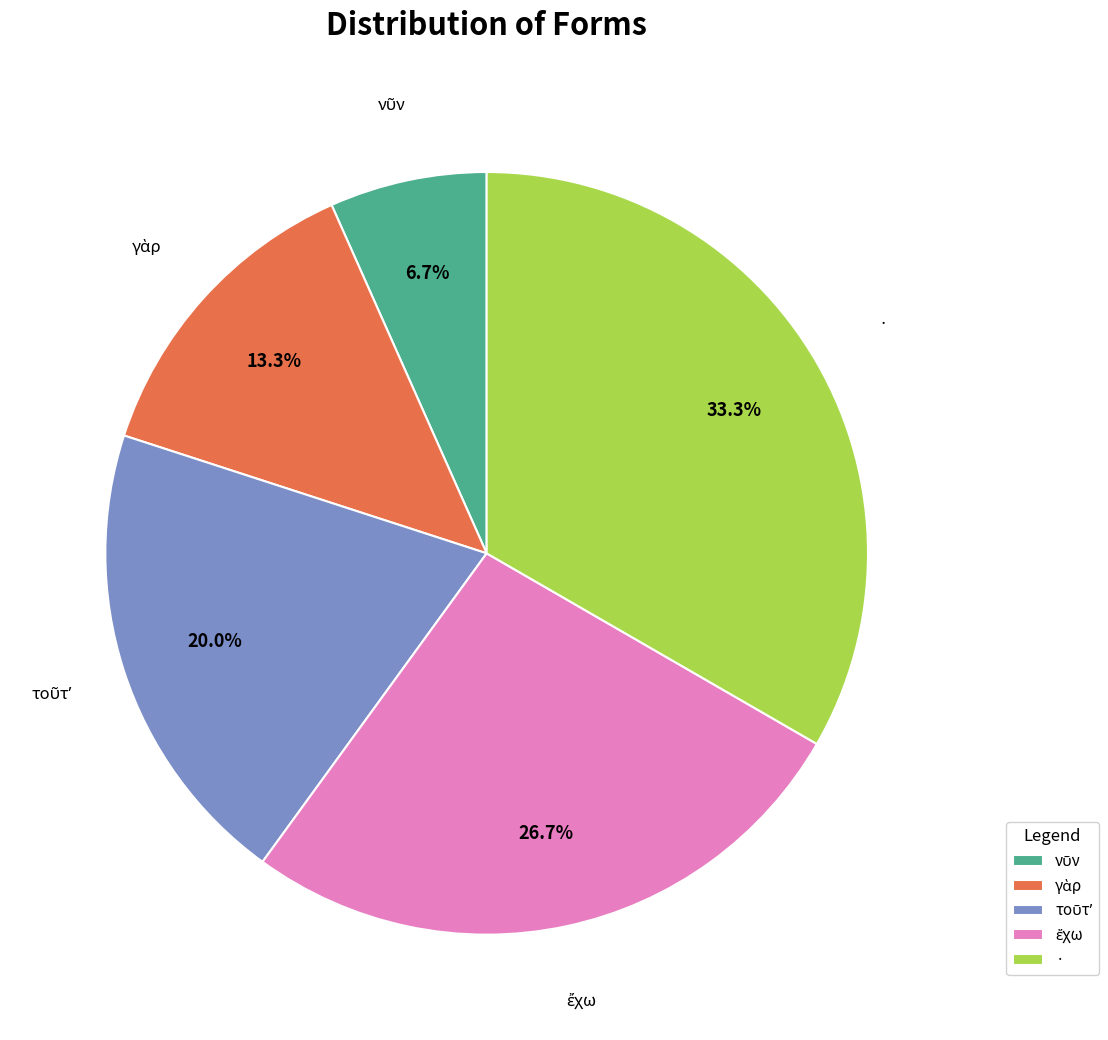

Is there any slice that represents more than half of the pie?

No